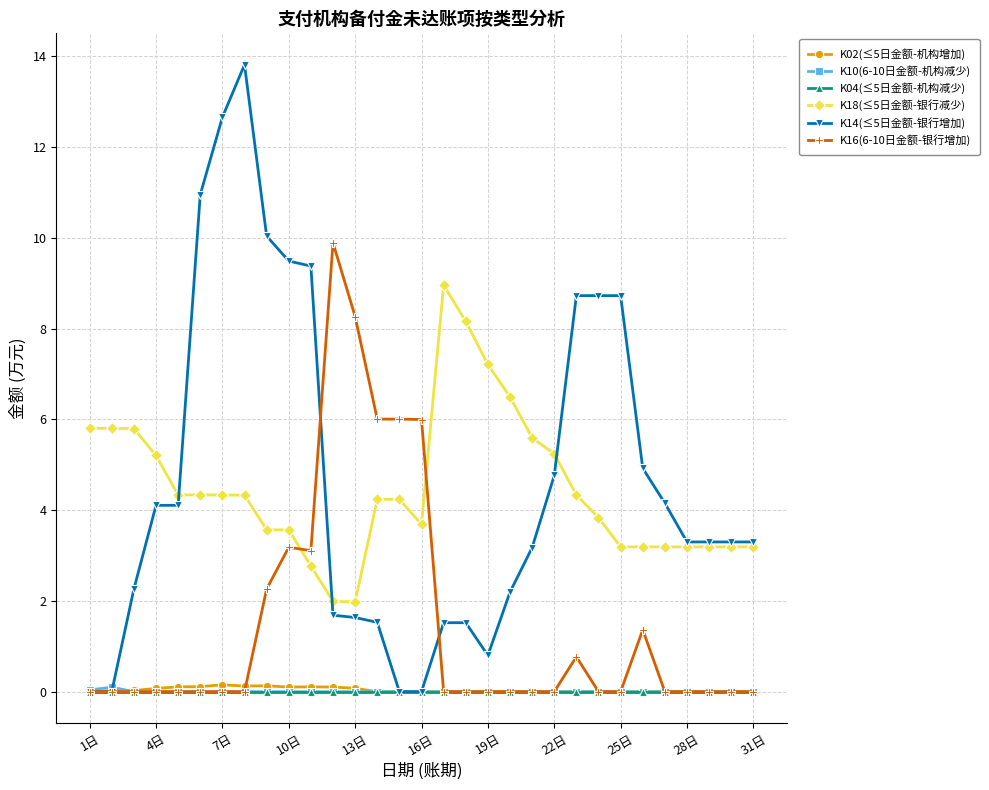

True or false: K02(≤5日金额-机构增加) and K18(≤5日金额-银行减少) intersect in this chart.

False